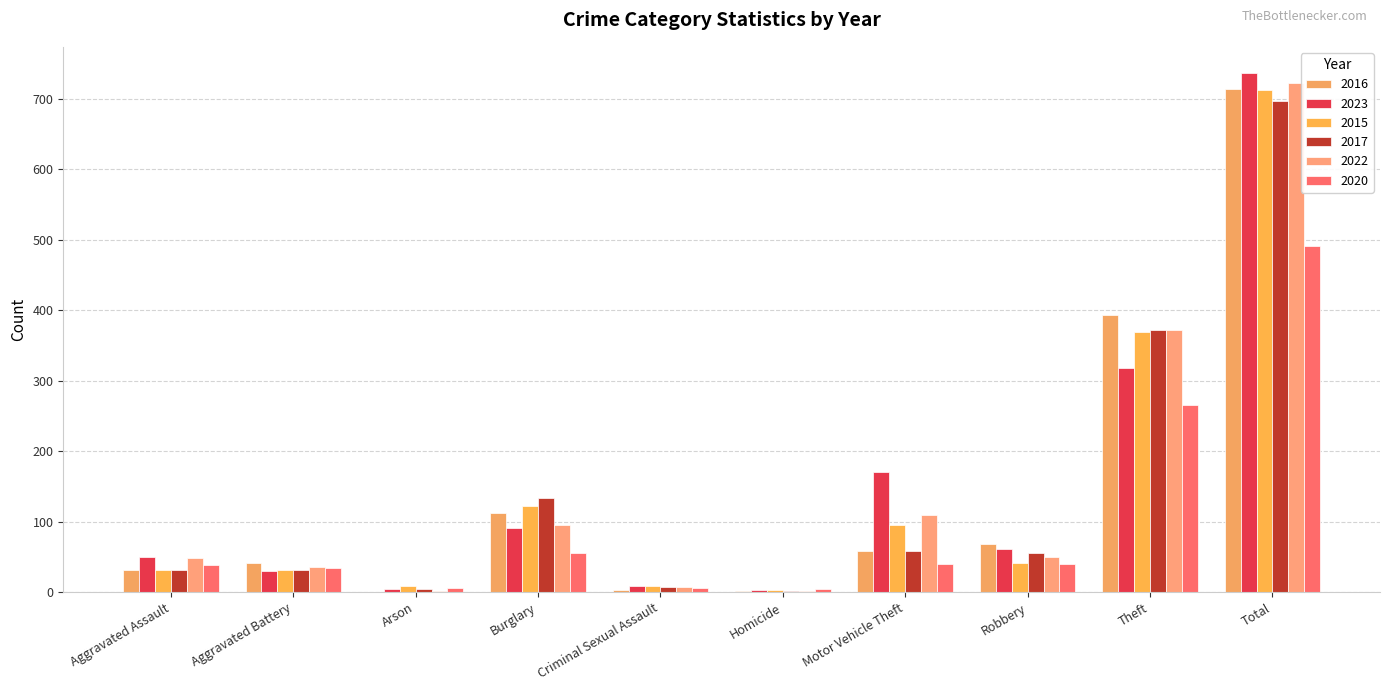

Which category has the lowest value in the 2020 series?

Homicide